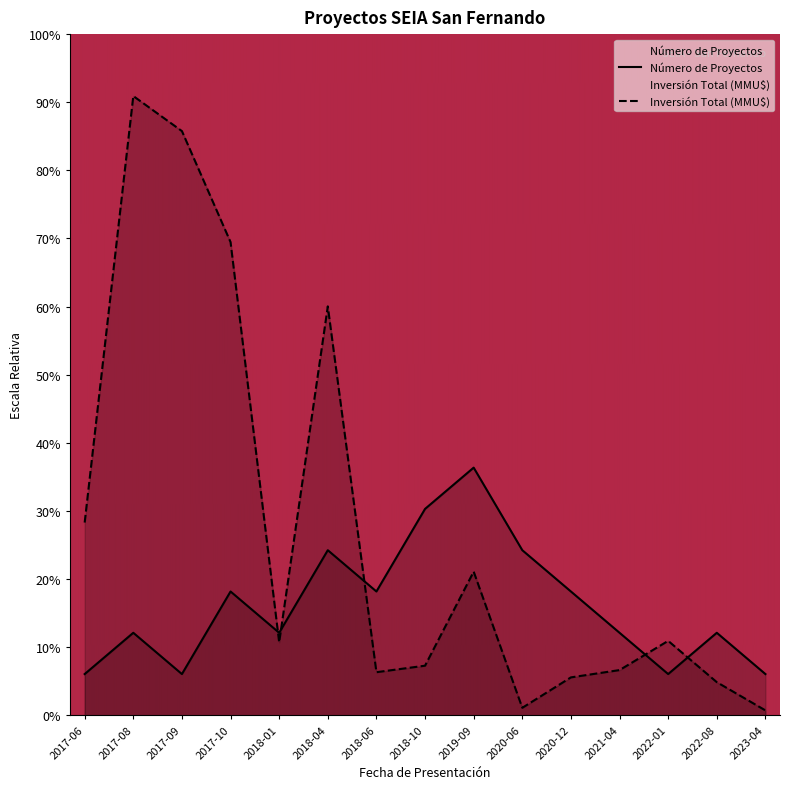

What is the difference between the highest and lowest values at 2017-06?

3.7